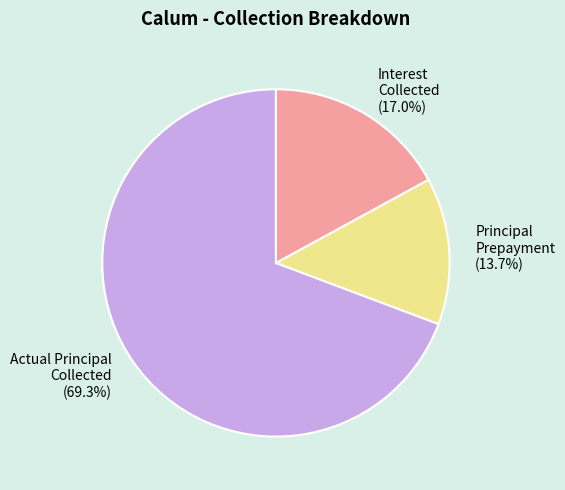

Count the number of slices in the pie.

3